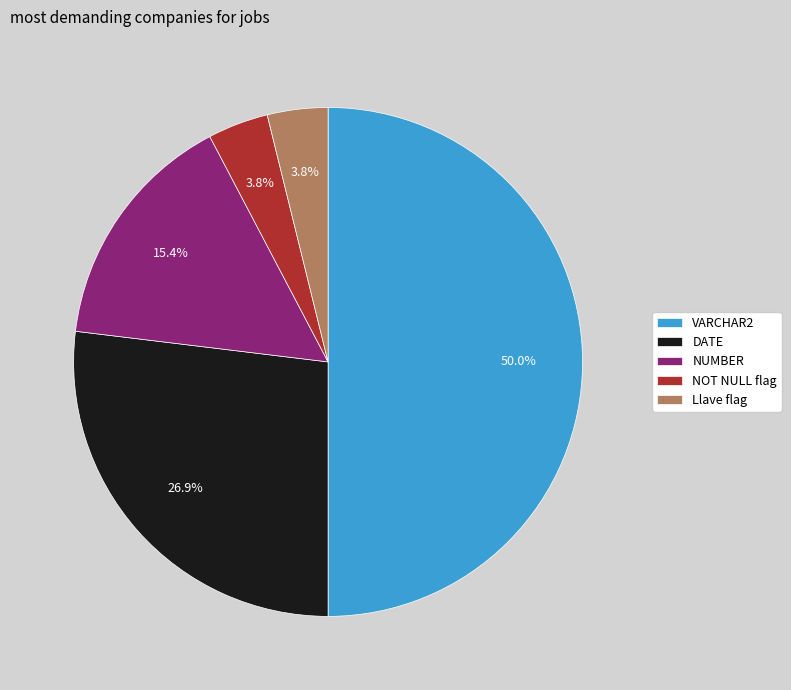

To the nearest percent, what is the difference between the NUMBER and VARCHAR2 slice percentages?

35%